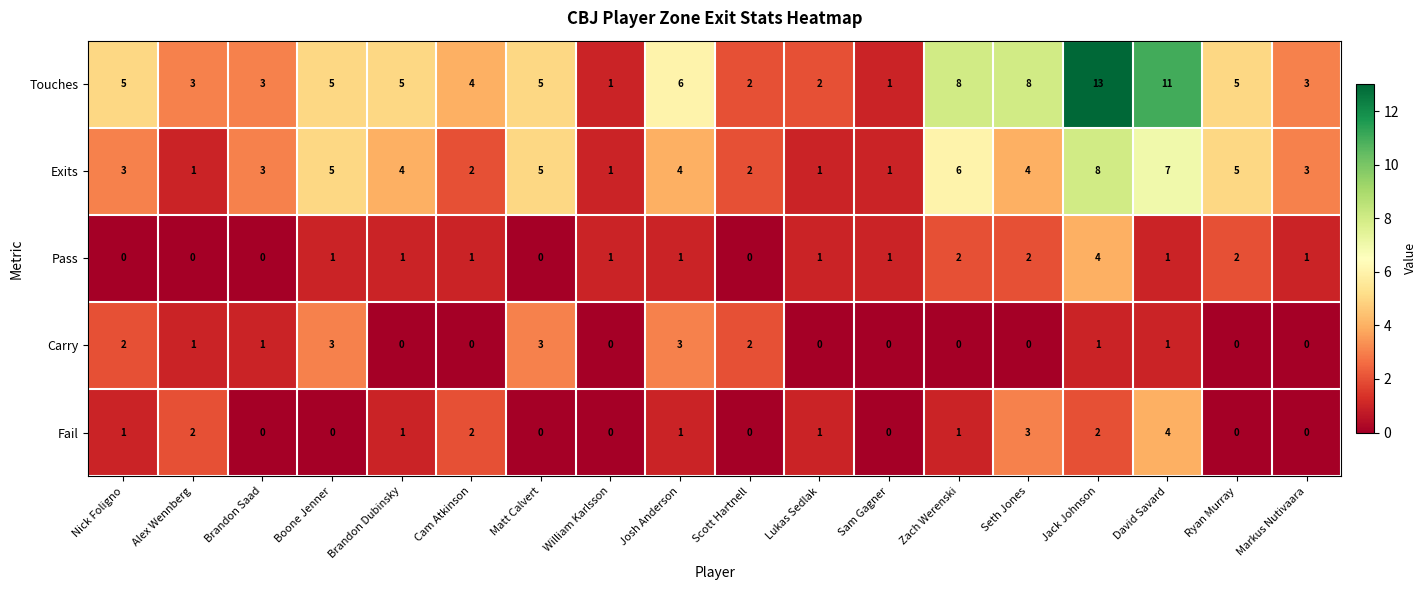

Is it true that Fail equals 2 at Boone Jenner?

False